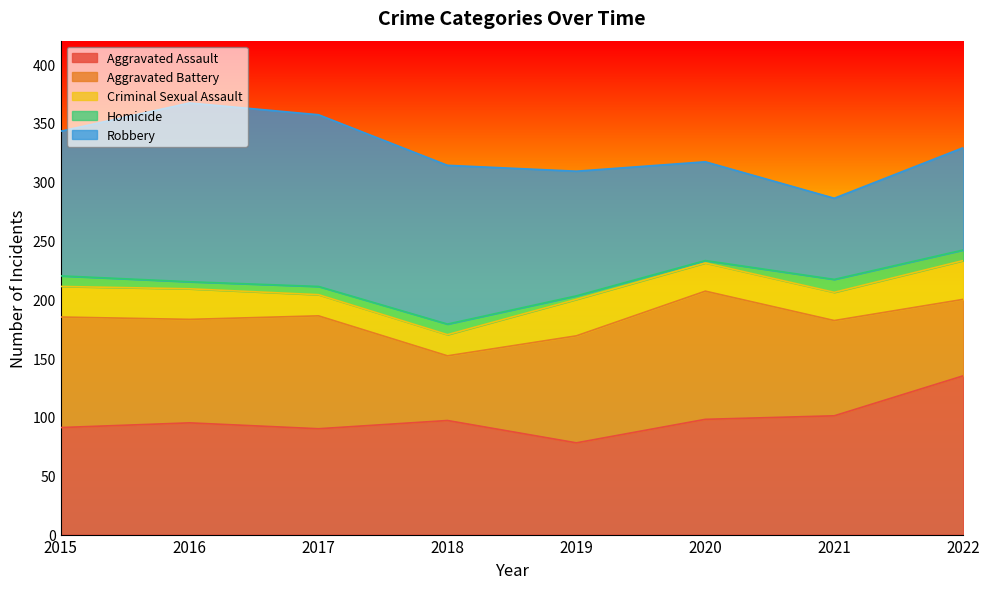

What is the approximate value of Criminal Sexual Assault at 2016?

26